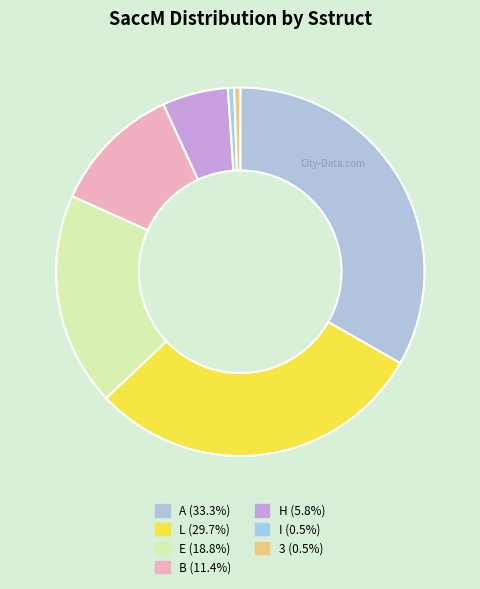

What is the largest slice in the pie chart?

A